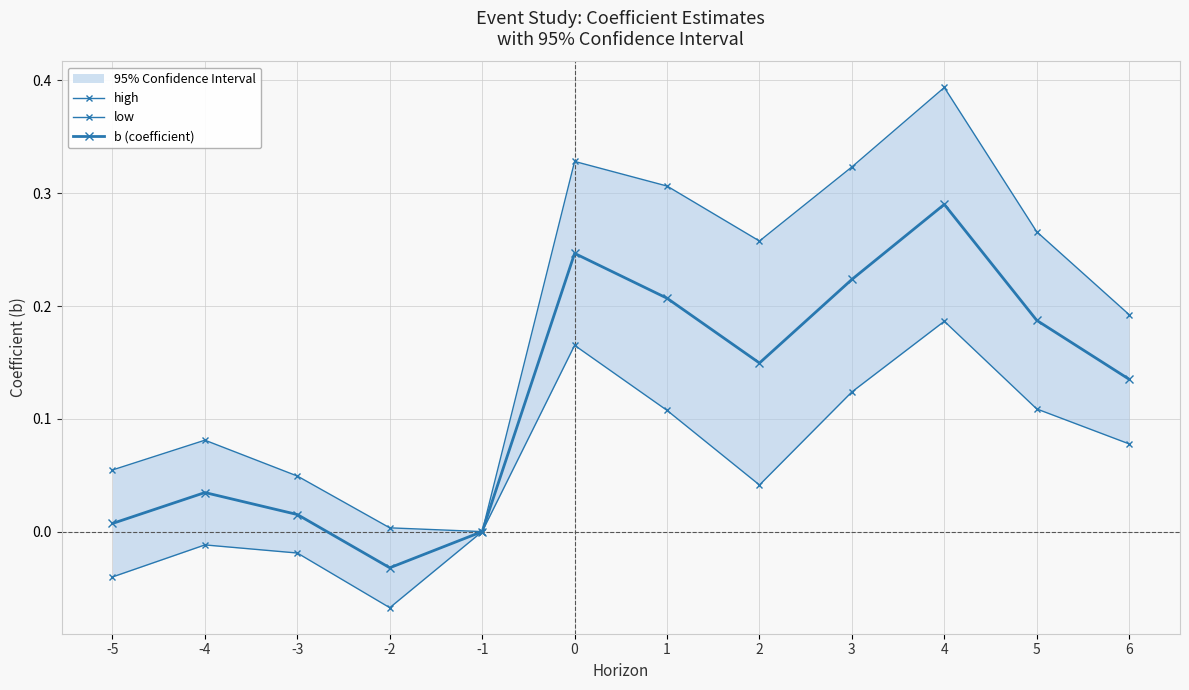

Is it true that high equals 0.0 at -2?

False